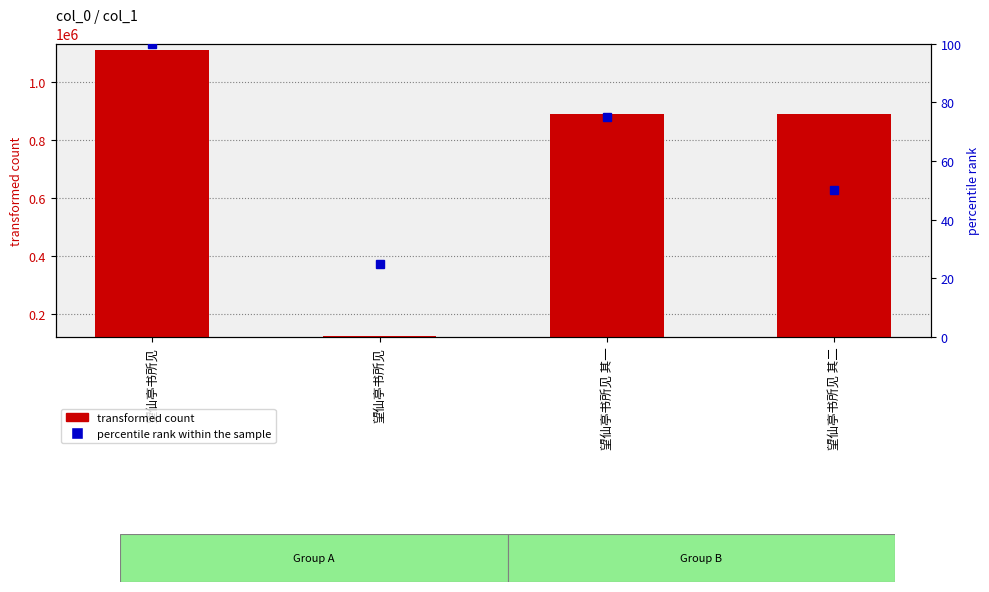

What is the approximate value of percentile rank within the sample at 望仙亭书所见 其二, to the nearest 5?

50